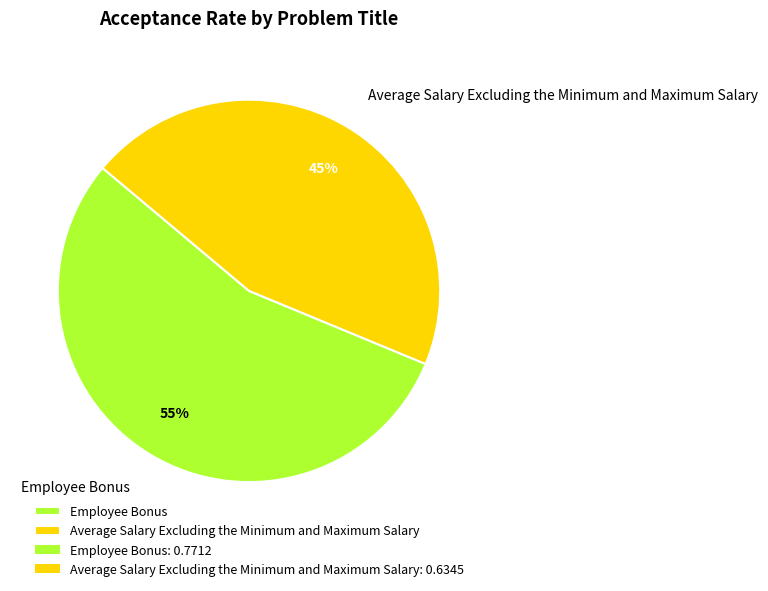

To the nearest percent, what is the combined percentage of Average Salary Excluding the Minimum and Maximum Salary and Employee Bonus?

100%